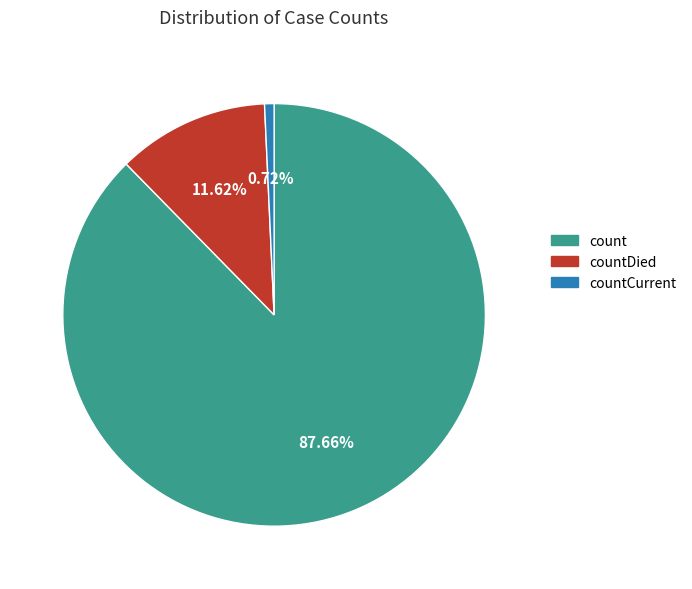

Which slice is the smallest?

countCurrent